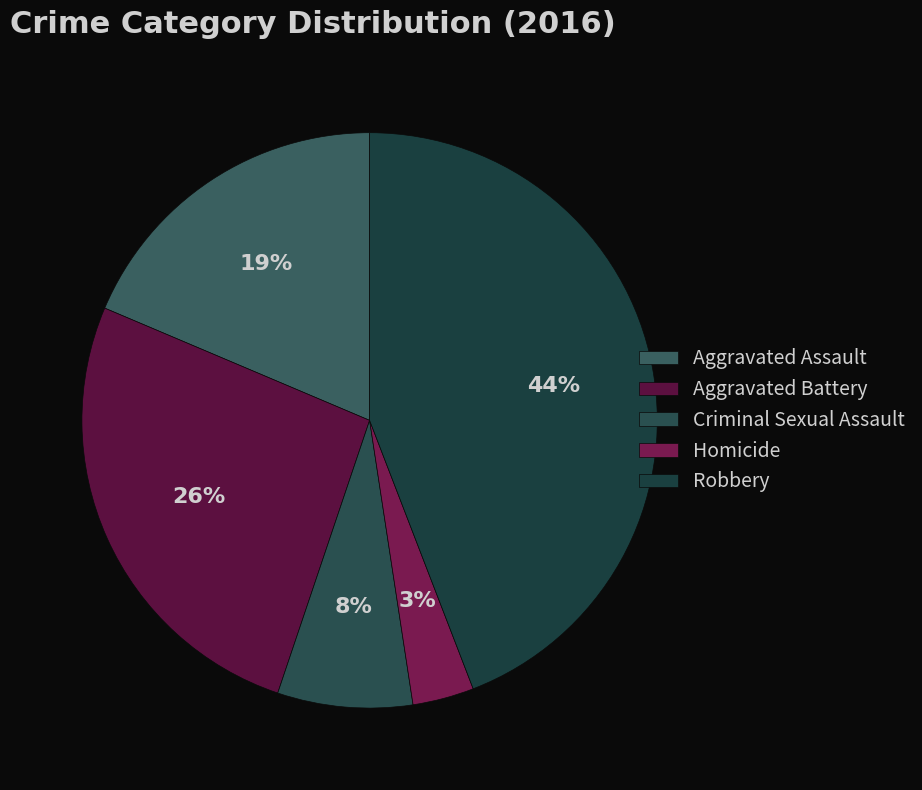

Does any single category account for the majority?

No